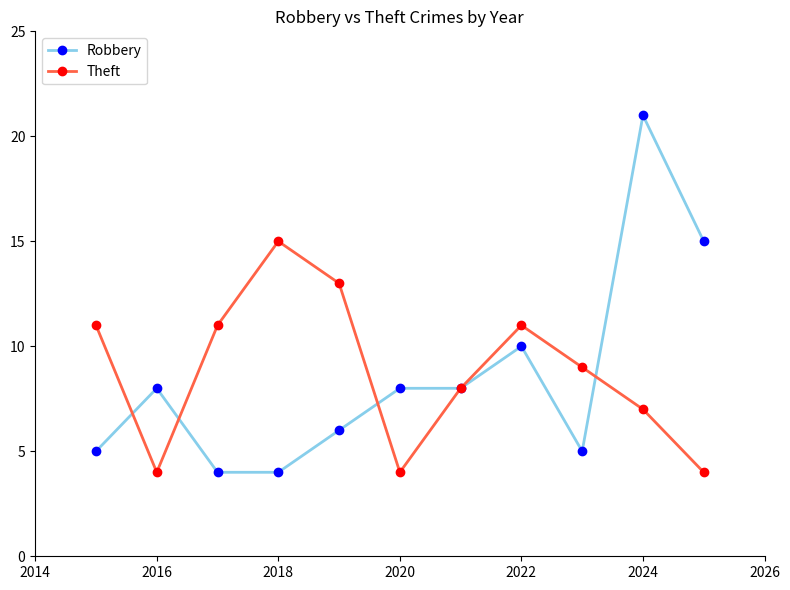

Rank the series by their maximum value, from lowest to highest.

Theft, Robbery